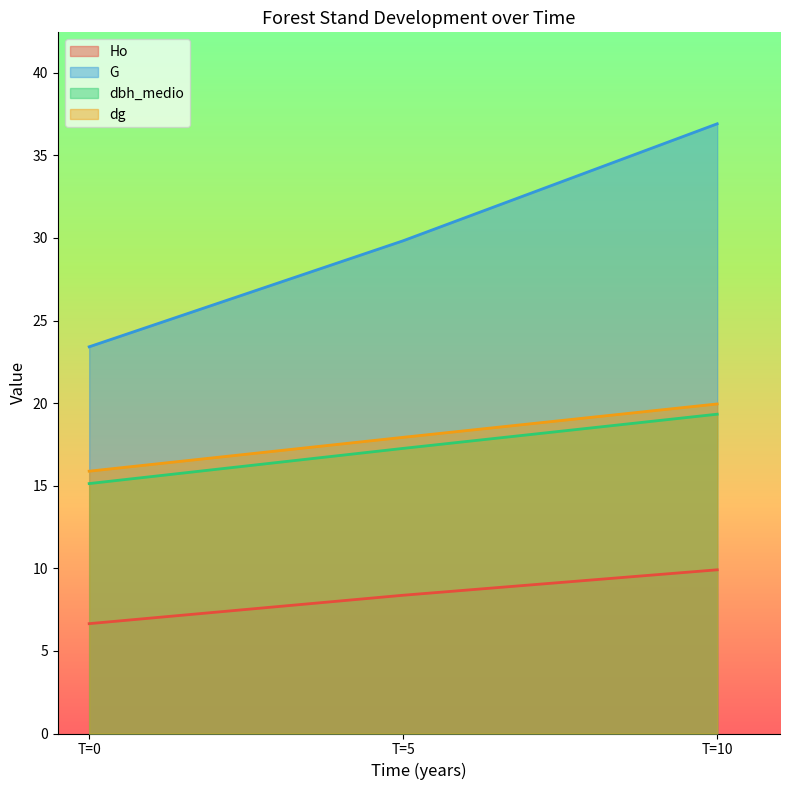

The dg series shows 19.9 at 10. True or false?

True